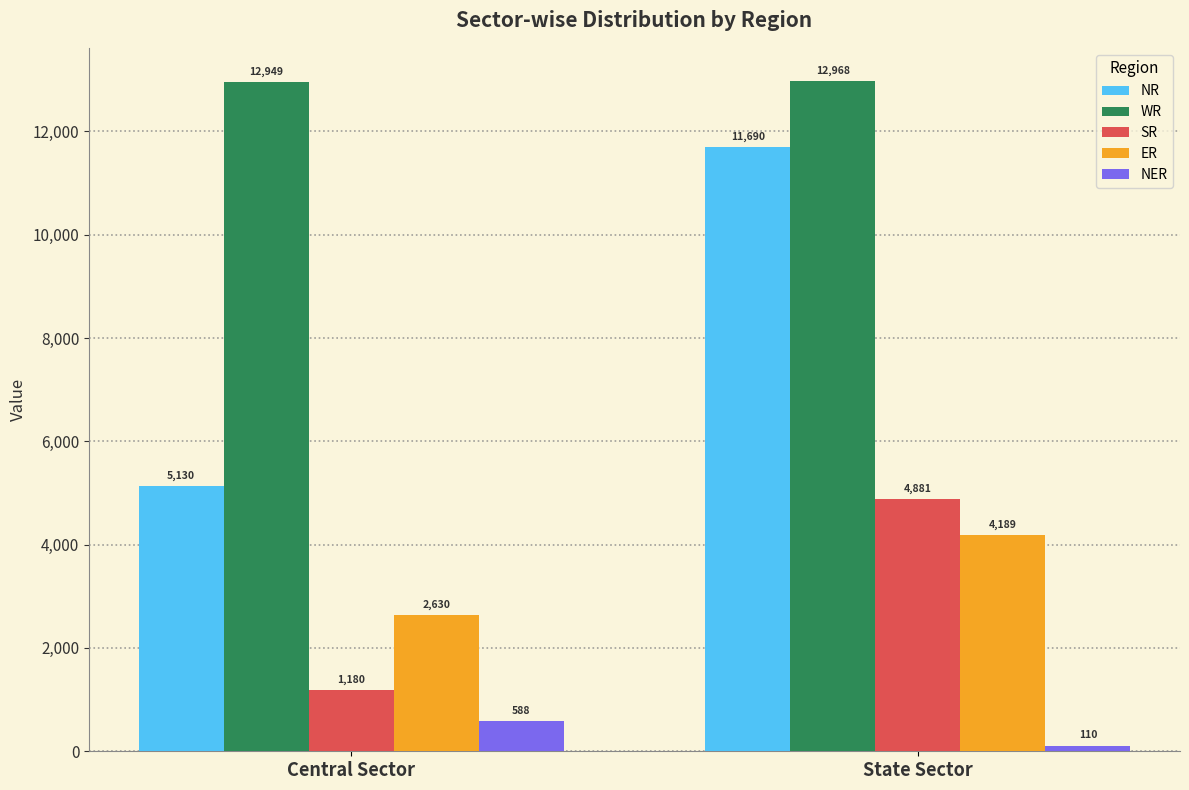

How many groups of bars are there?

2